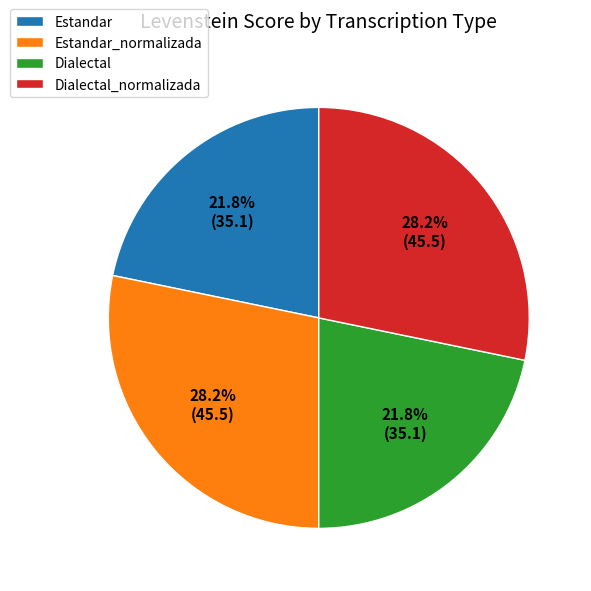

True or false: Dialectal_normalizada accounts for 28% of the total.

True